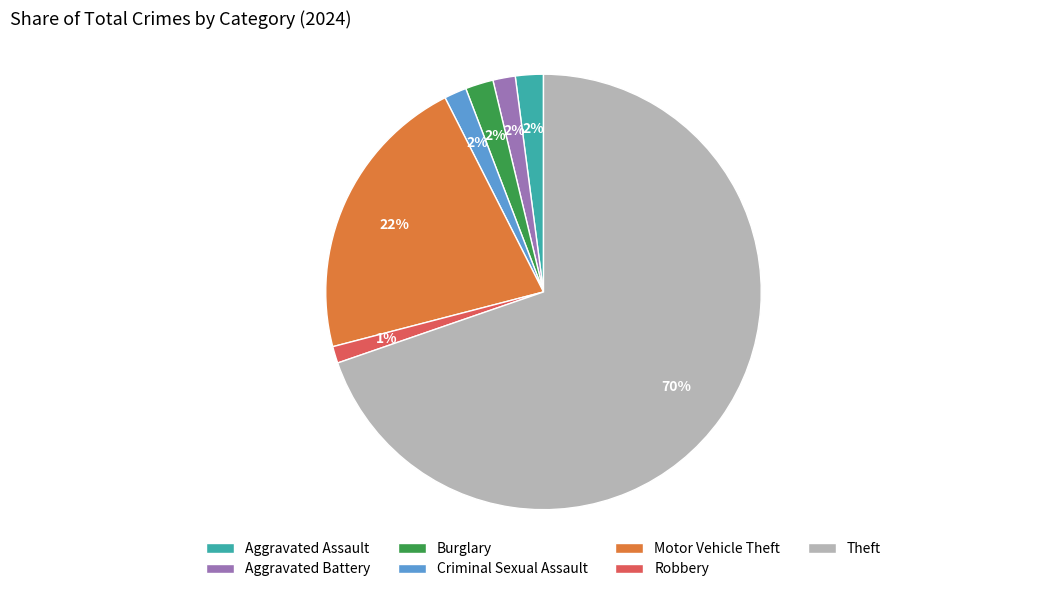

Count the number of slices in the pie.

7